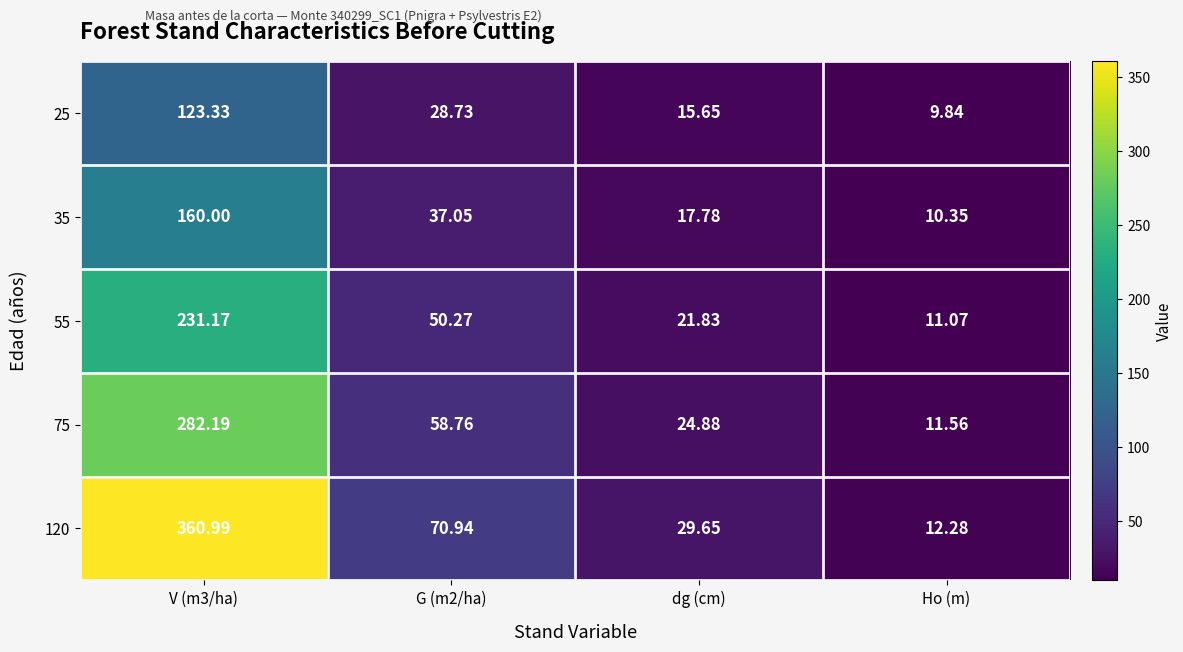

What is the greatest value displayed?

361.0